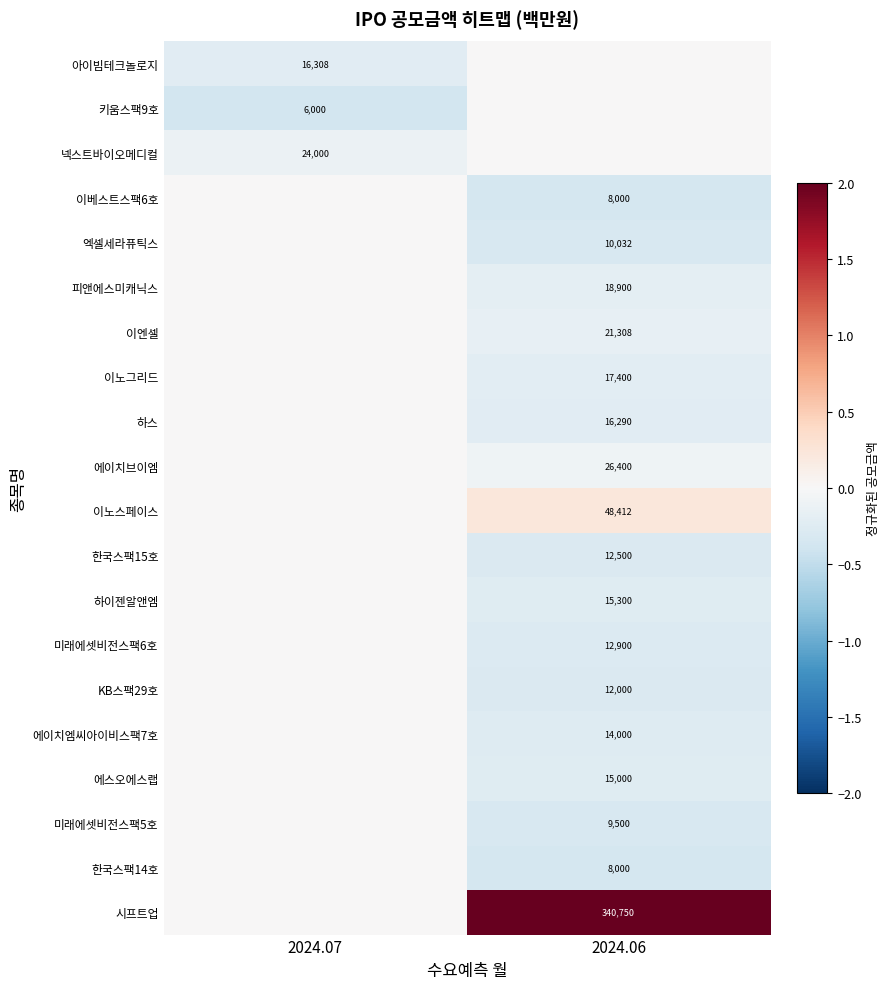

The 이베스트스팩6호 series shows 8000 at 2024.06. True or false?

True